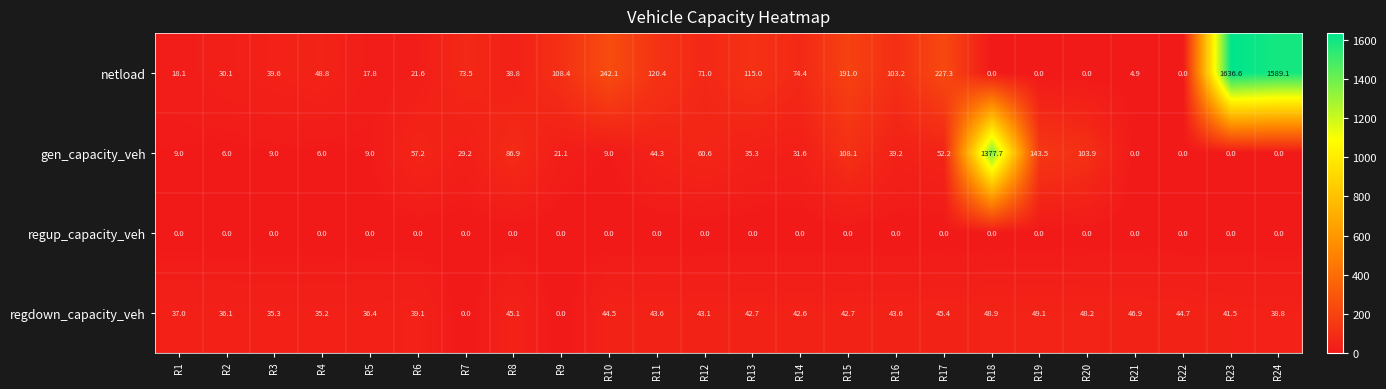

What is the greatest value displayed?

1636.6